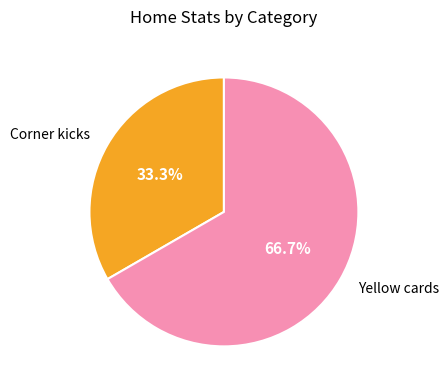

What is the ratio of the value at Corner kicks to the value at Yellow cards?

0.5